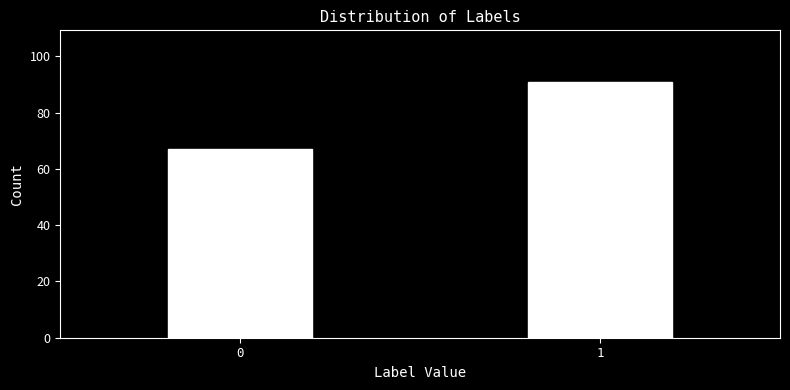

Reading right to left, transcribe all the data shown in this chart.

1=91	0=67